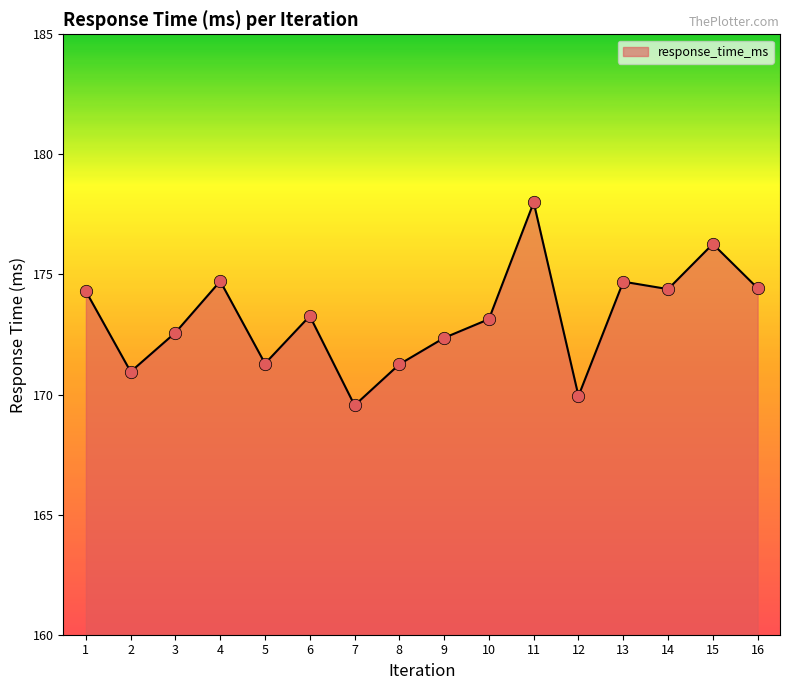

Between 2 and 14, which is larger?

14